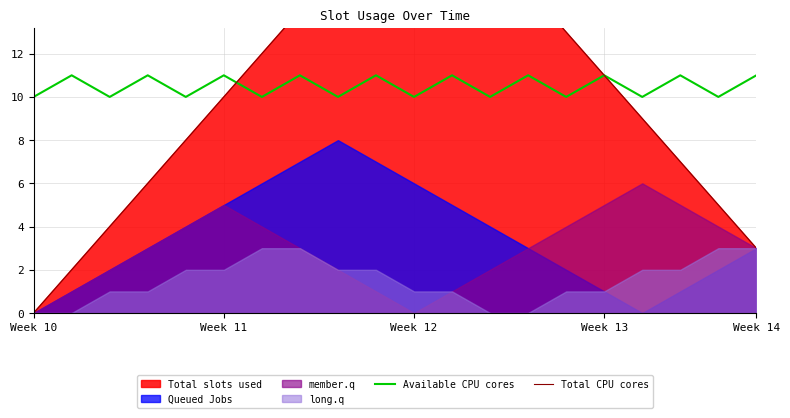

What is the difference between the Total CPU cores values at 18 and 14?

8